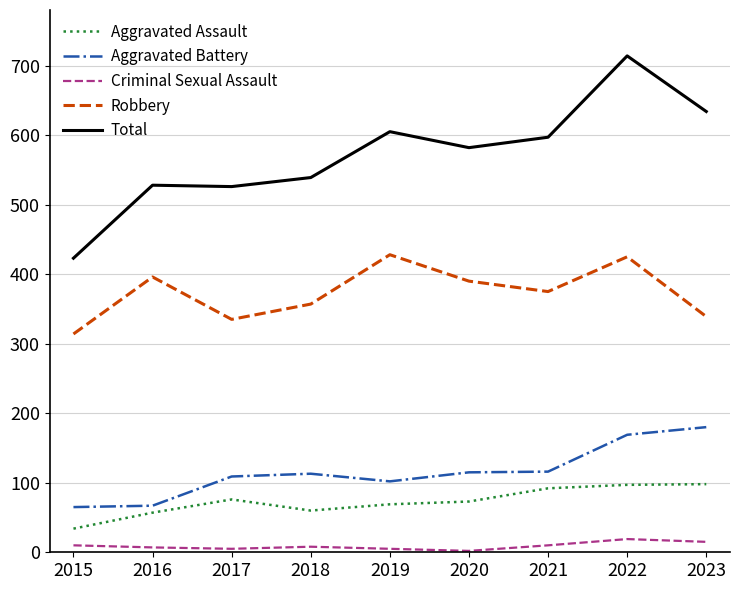

The Total series shows 605 at 2019. True or false?

True